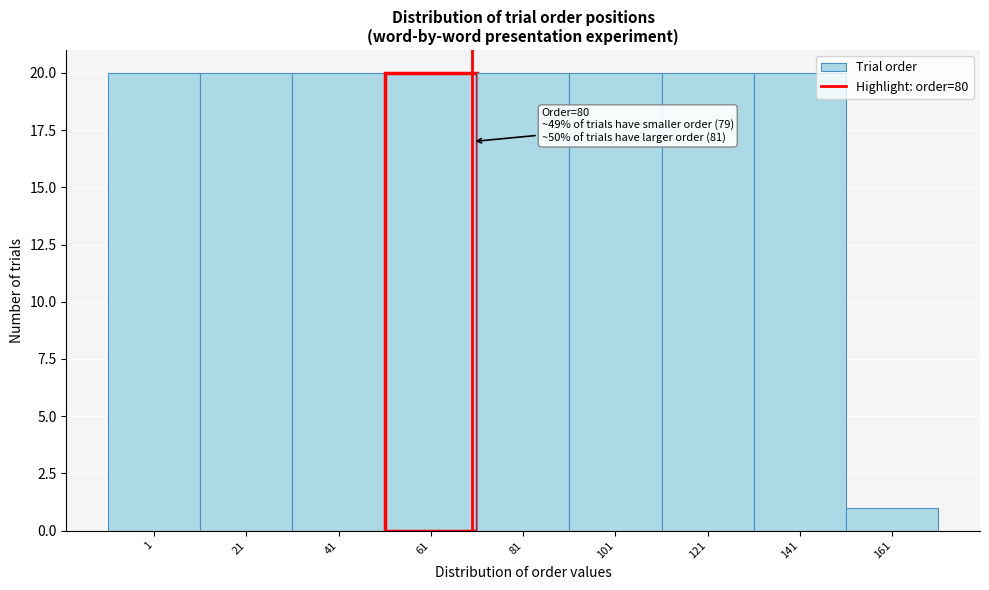

Reading right to left, extract all data points from this chart.

161=1	141=20	121=20	101=20	81=20	61=20	41=20	21=20	1=20